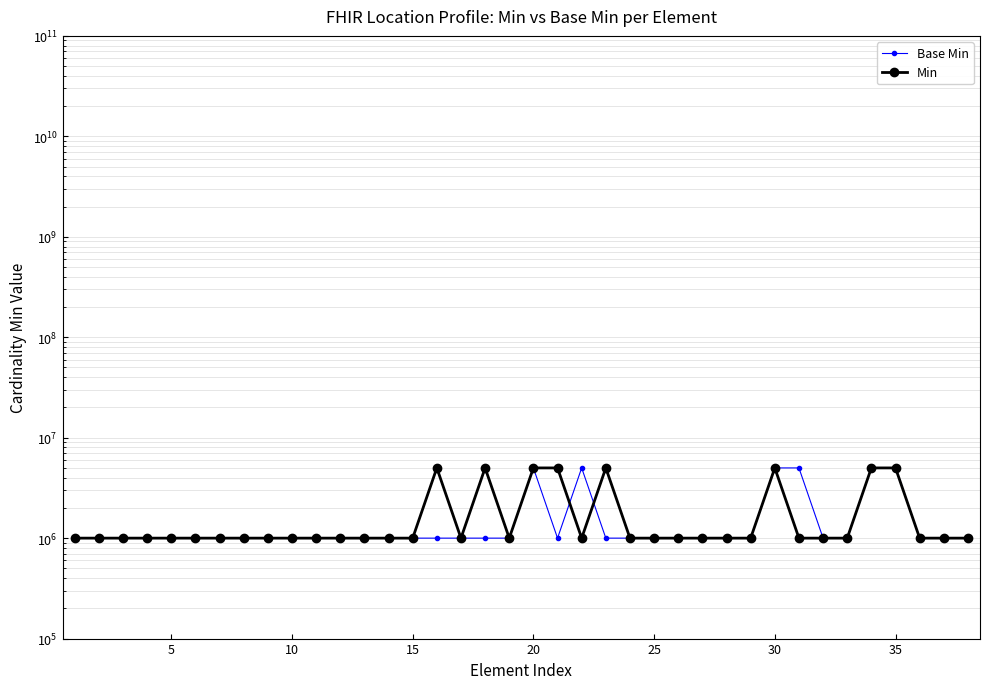

At 35, list the series in order from largest to smallest.

Base Min, Min